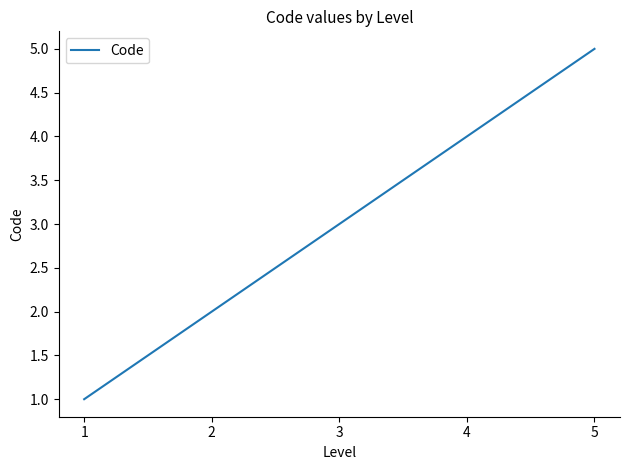

How many series are shown in this chart?

1